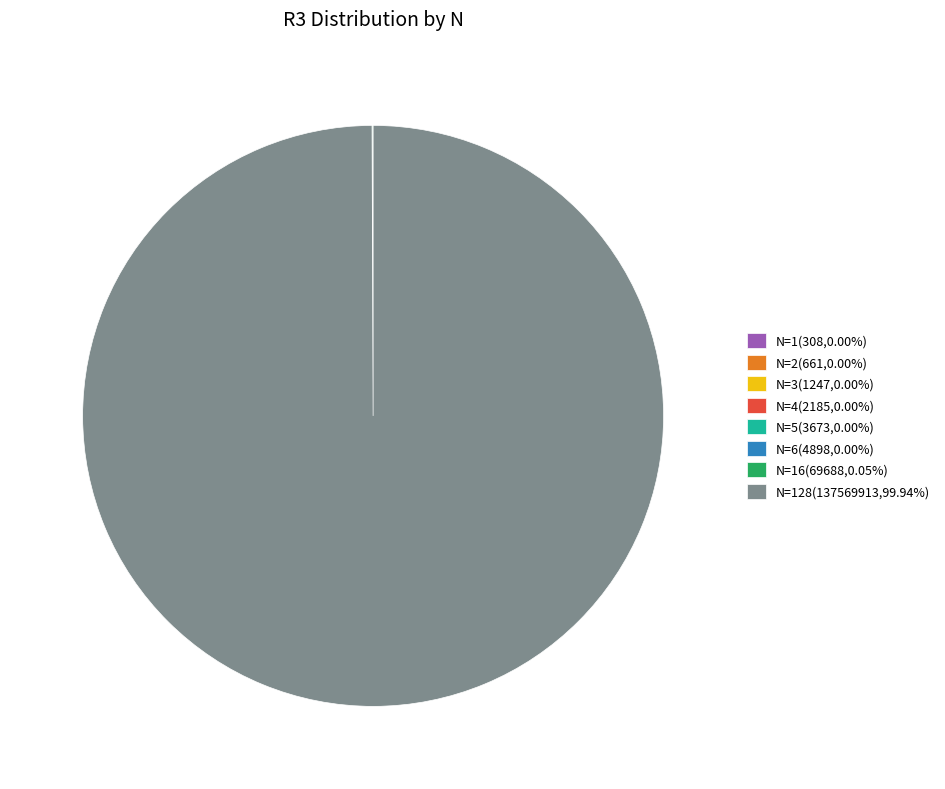

Is there any slice that represents more than half of the pie?

Yes